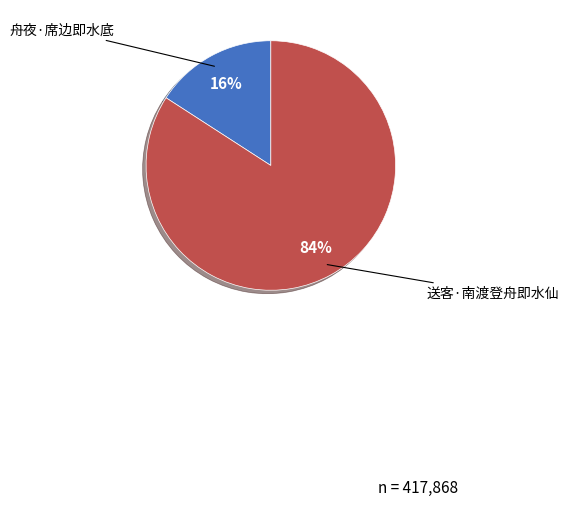

How many segments does this pie chart have?

2